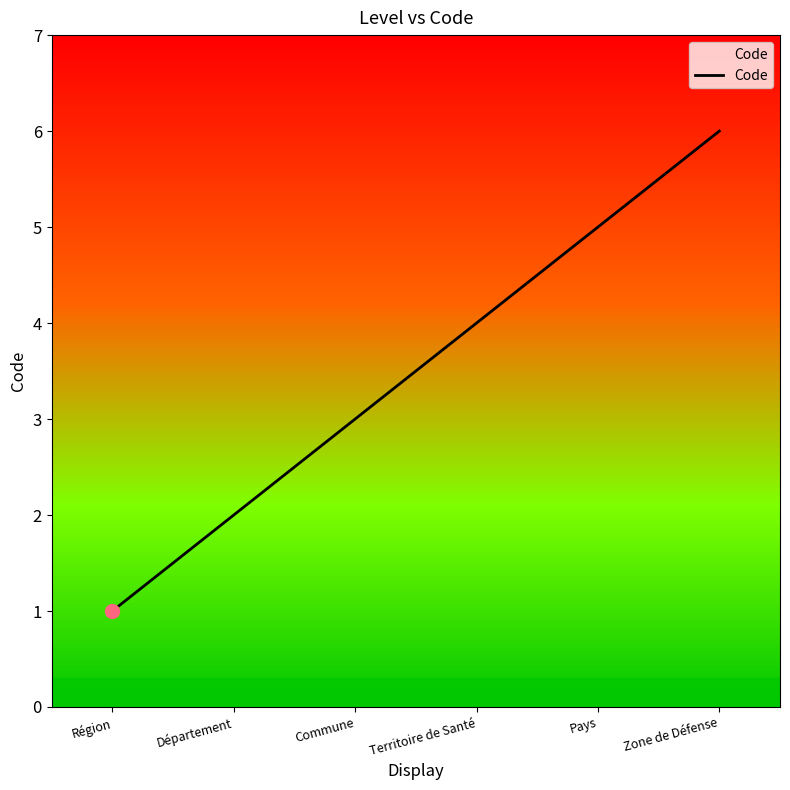

What position from the left is Département?

2